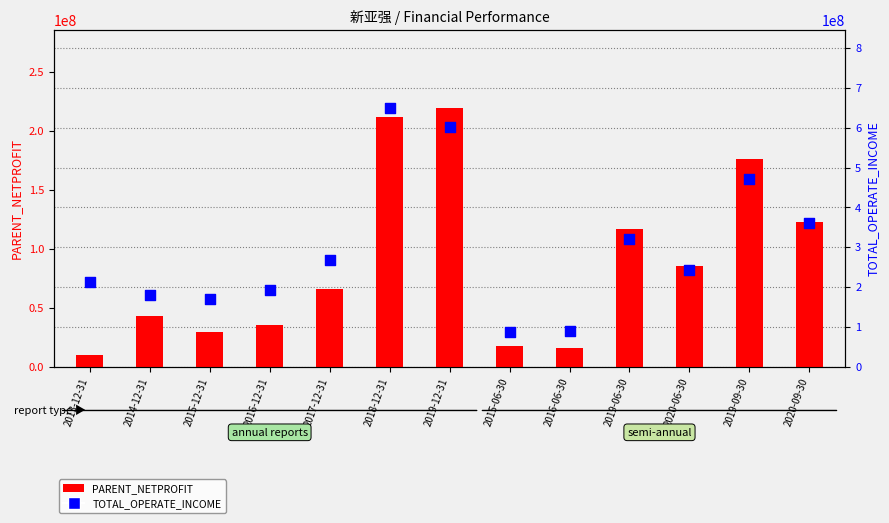

What is the total value across all series at 2013-12-31?

221421130.9